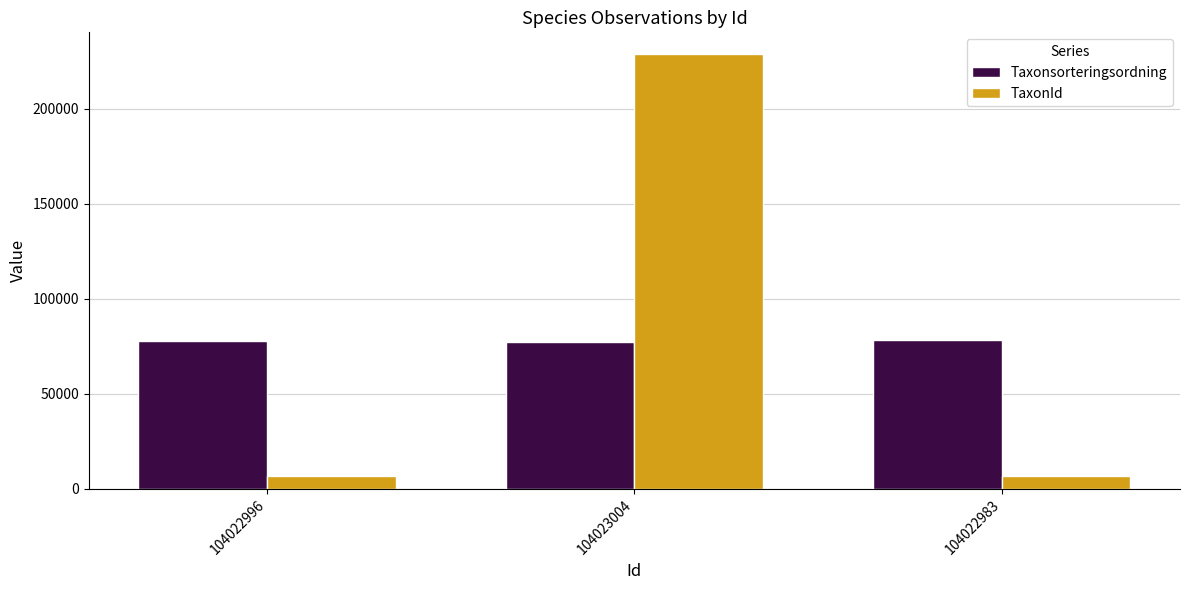

What is the average value of the Taxonsorteringsordning series?

77621